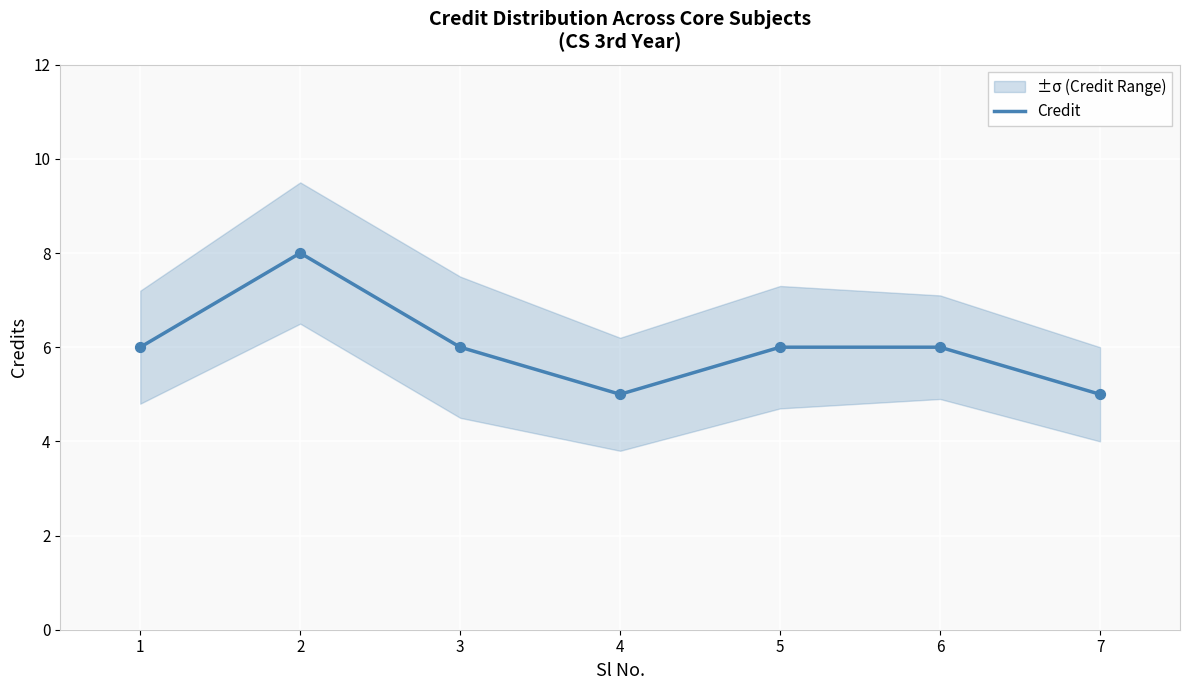

Approximately how many times larger is the value at 4 compared to 3?

0.8